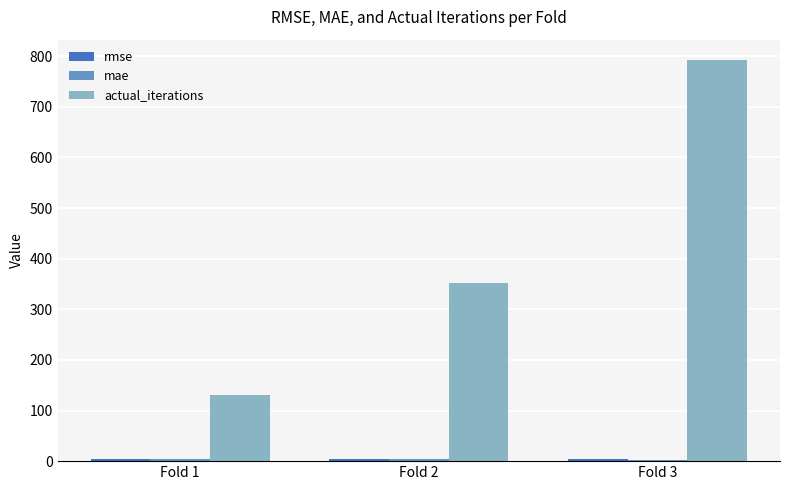

What is the sum of all actual_iterations values?

1274.0